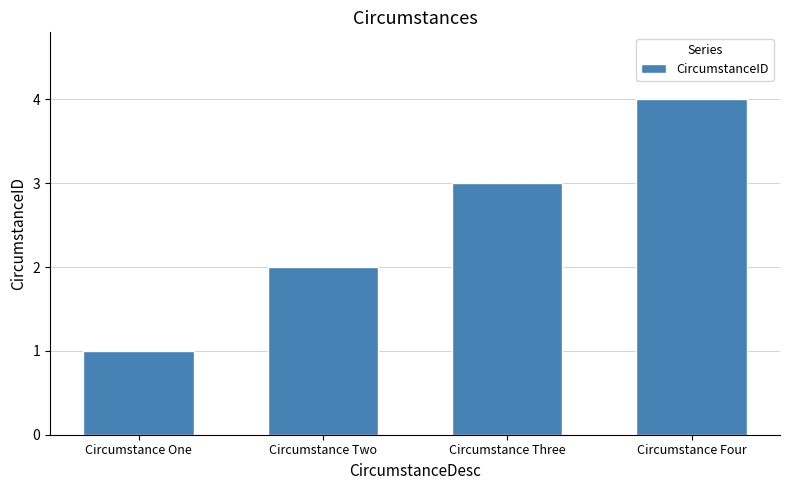

Are the bars horizontal?

No